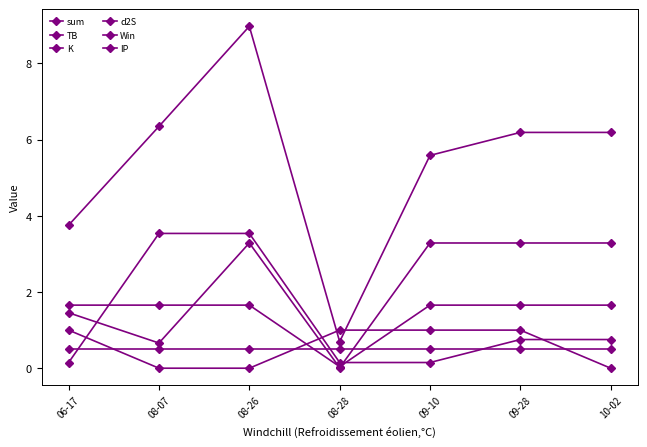

Is it true that d2S equals 1.0 at 08-26?

False